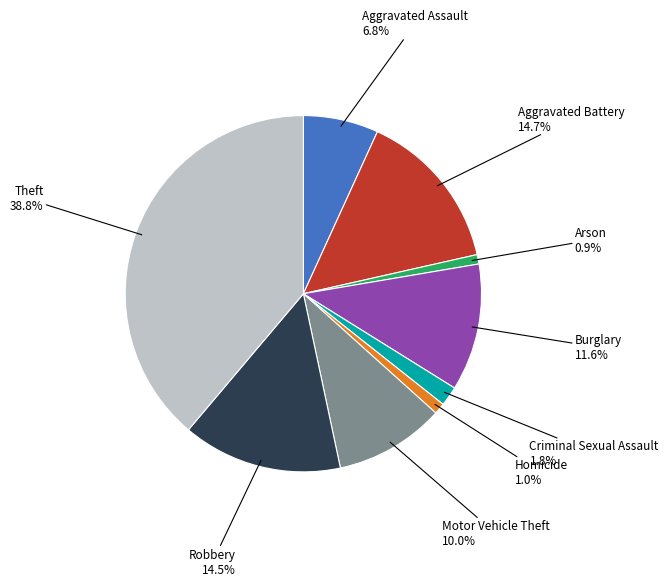

Does any single category account for the majority?

No